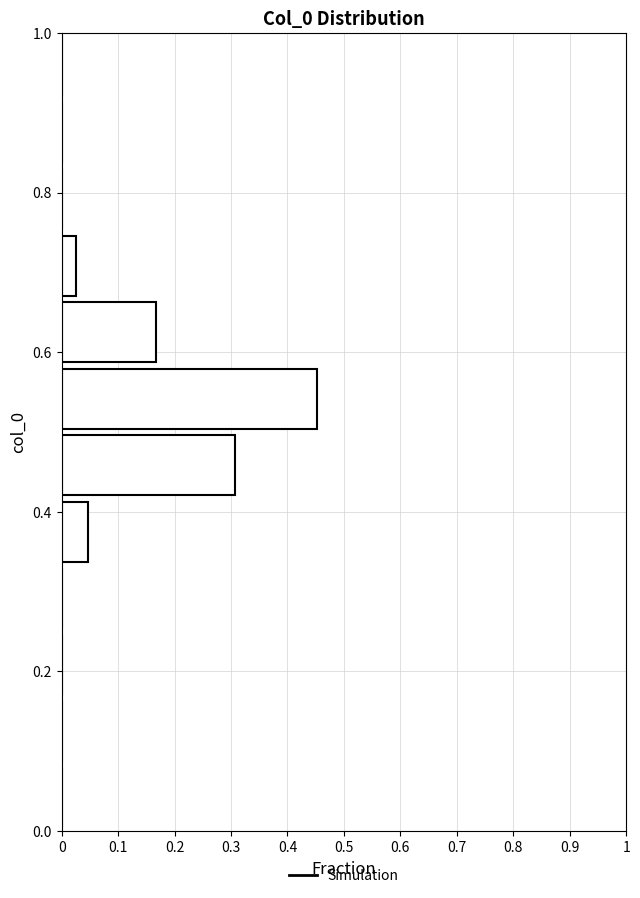

What is the length of the bar covering 0.42 to 0.50 on the y-axis? Neither the bar edges nor the lengths are printed on the chart, so give them approximately, as read against the axes.

0.31